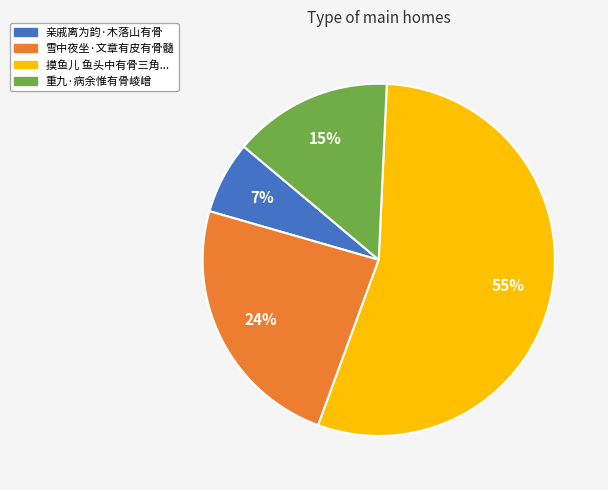

What is the majority slice?

摸鱼儿 鱼头中有骨三角...